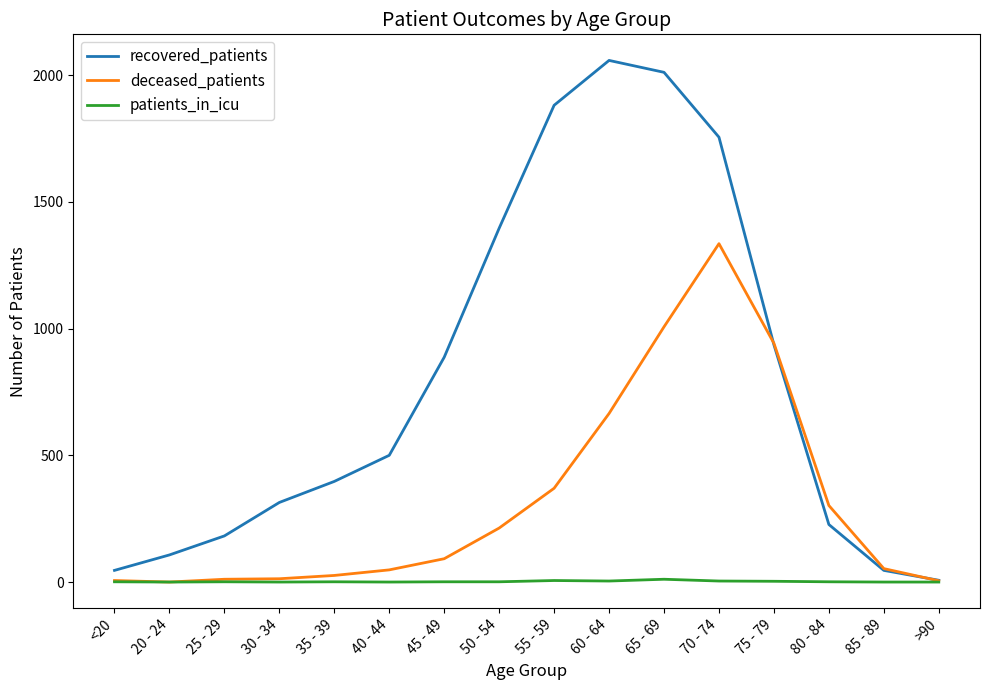

Rank the series by their maximum value, from lowest to highest.

patients_in_icu, deceased_patients, recovered_patients